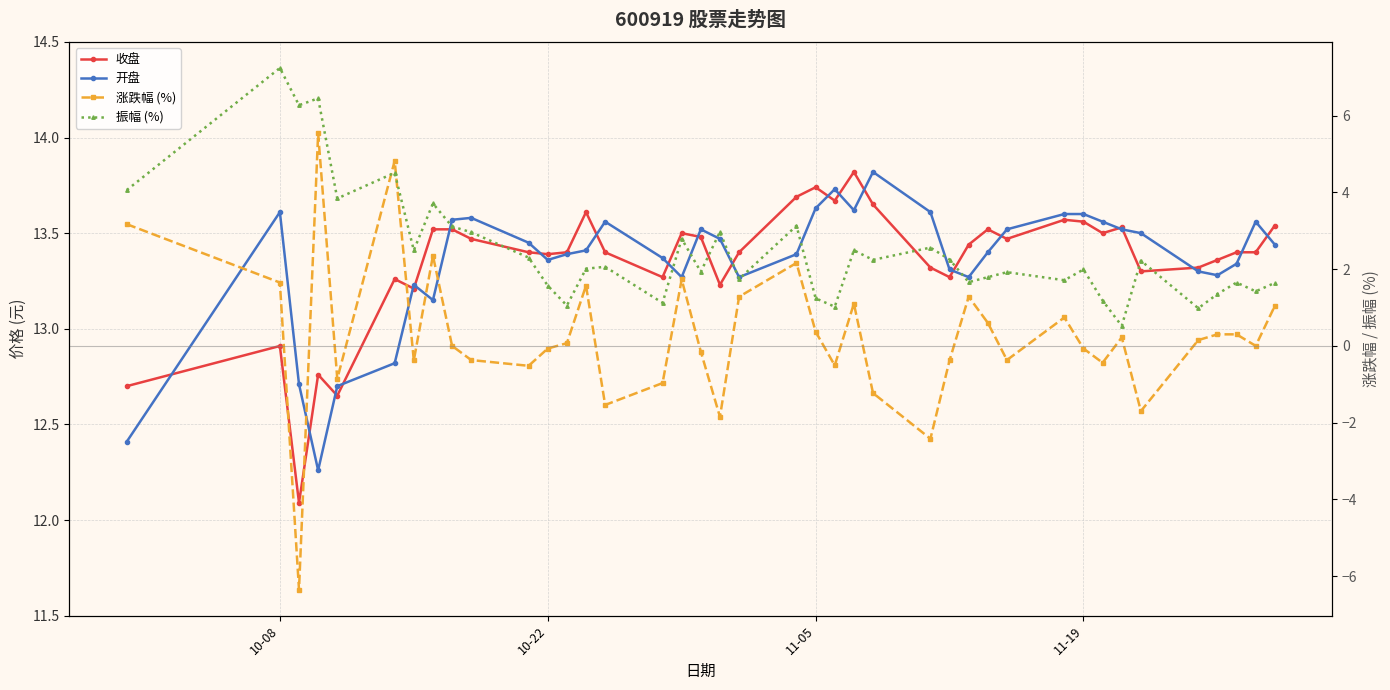

At how many categories does at least one series exceed 13?

36